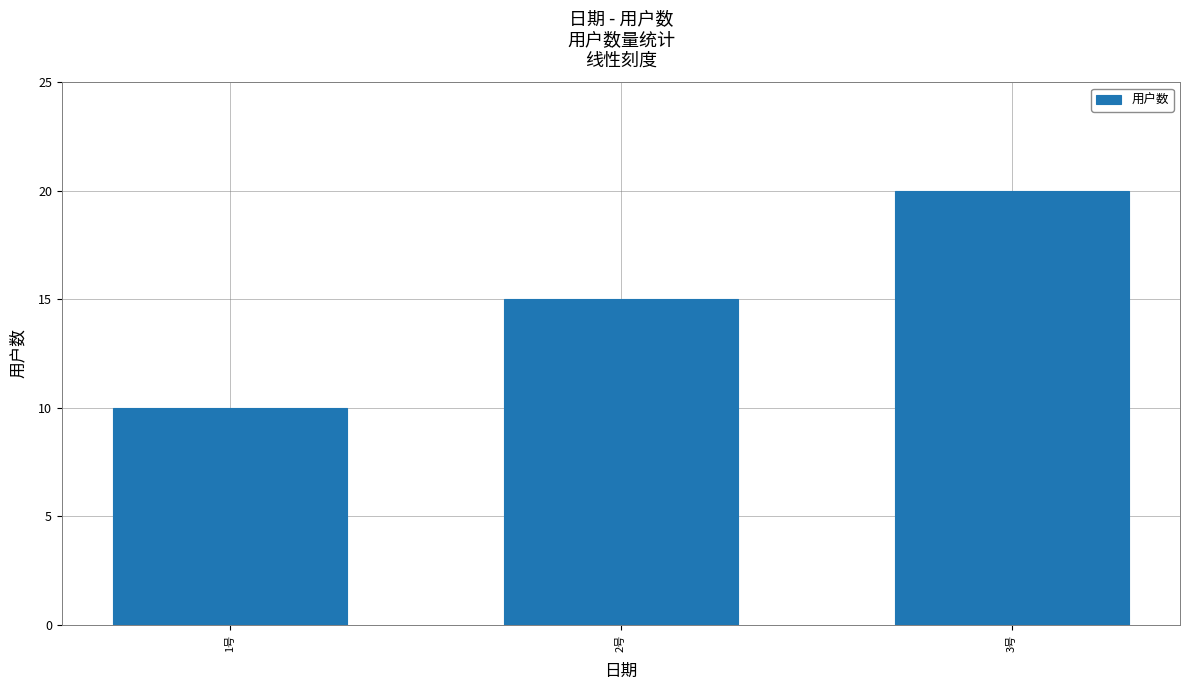

How many categories are shown in the chart?

3